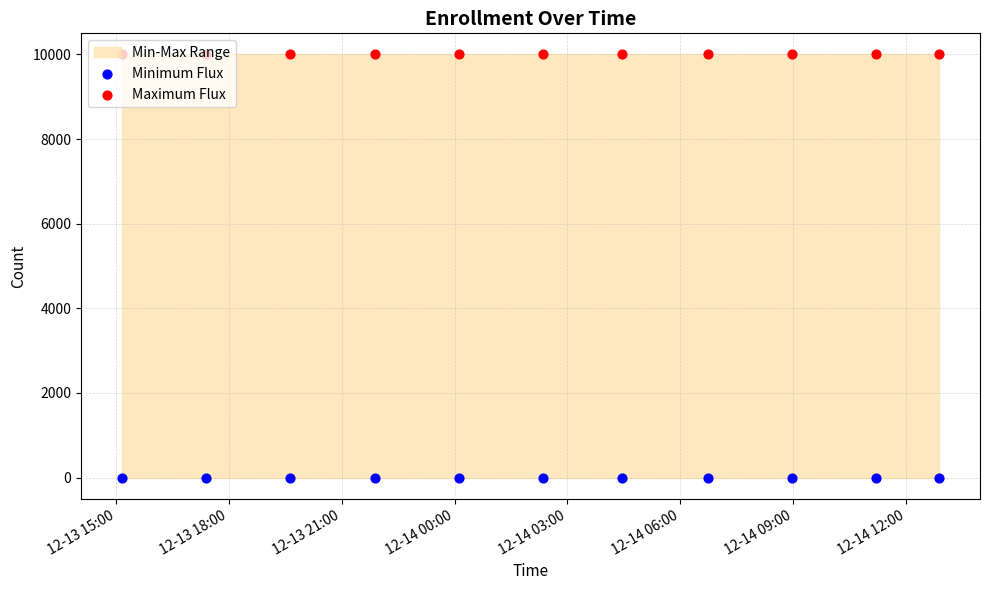

Which series contains the highest Y value?

Maximum Flux